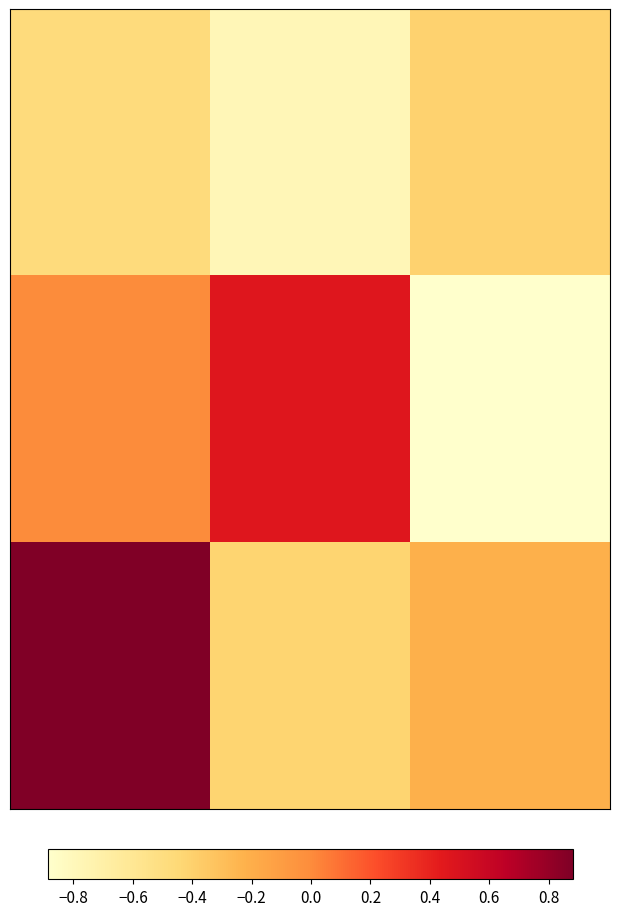

How many distinct data groups are displayed?

3